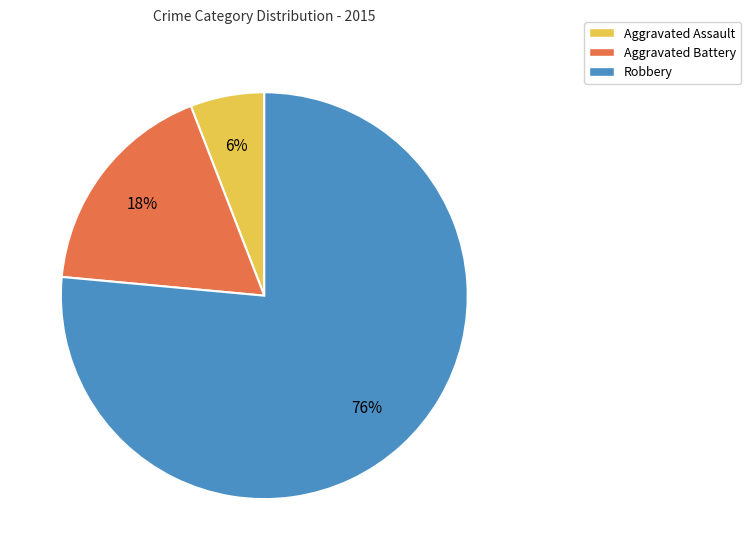

To the nearest percent, what percentage of the pie is Robbery?

76%